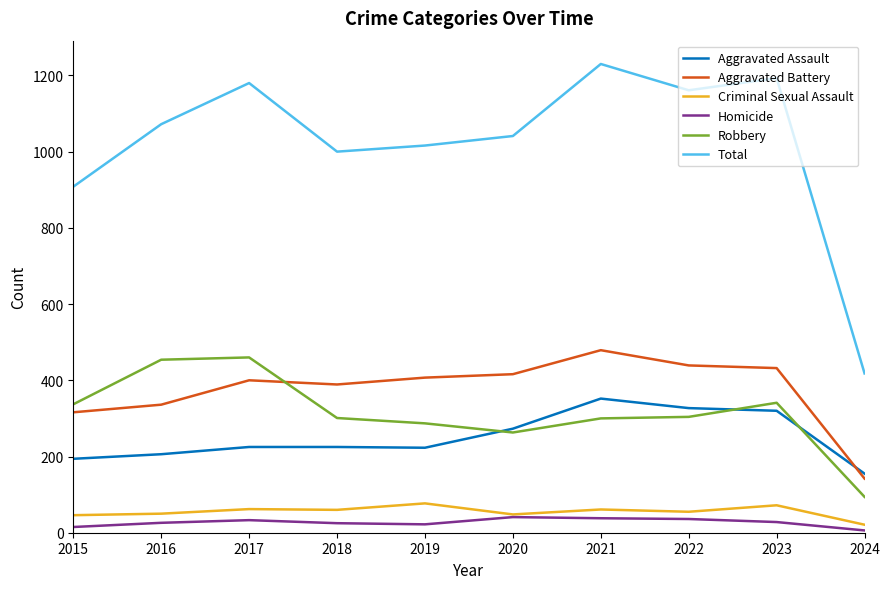

The Robbery series shows 287 at 2019. True or false?

True